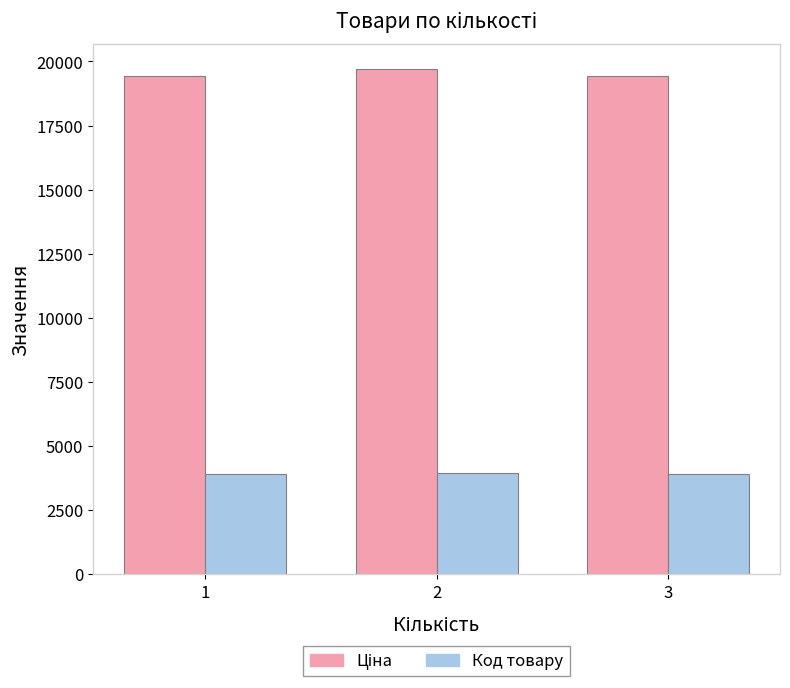

At how many categories does at least one series exceed 7546?

3